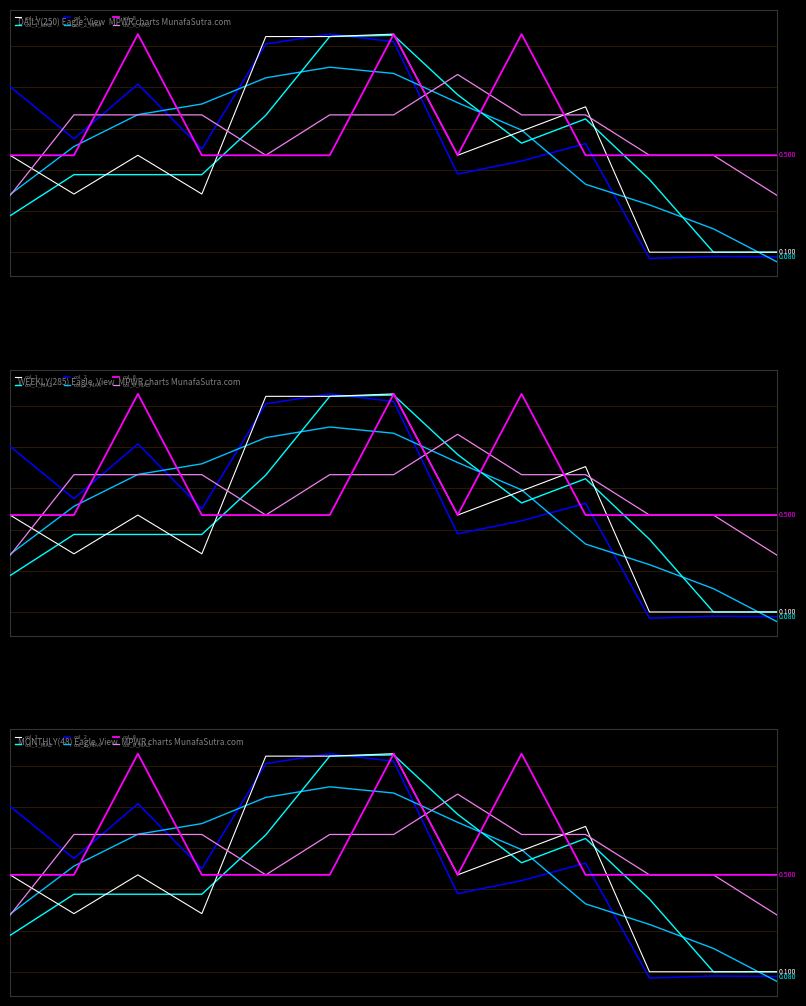

True or false: col_1_MA2 and col_2_MA4 cross at least once.

True